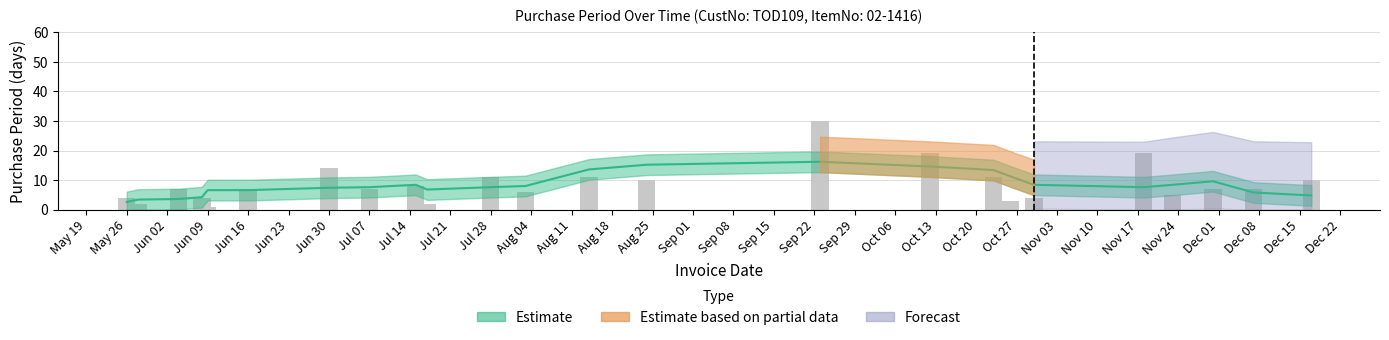

Between 2015-07-15 and 2015-11-23, which is larger?

2015-07-15